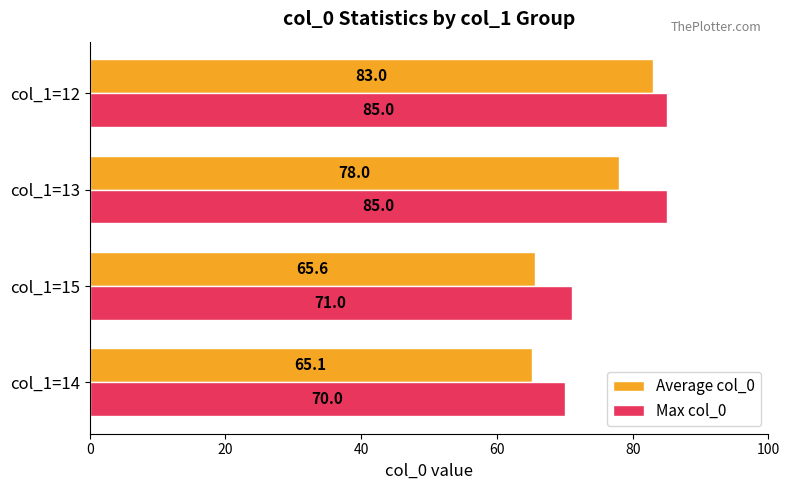

Between col_1=15 and col_1=13, which series saw the biggest shift?

Max col_0